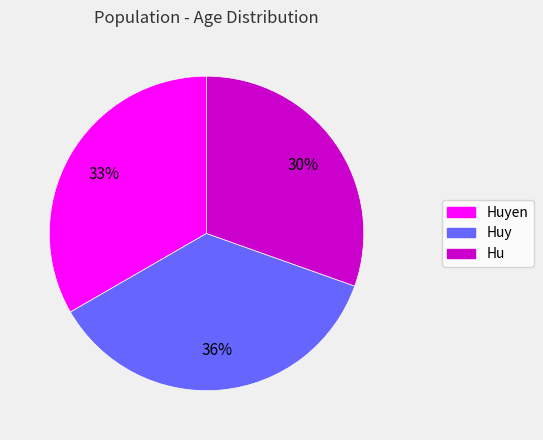

Is there a majority slice in this chart?

No